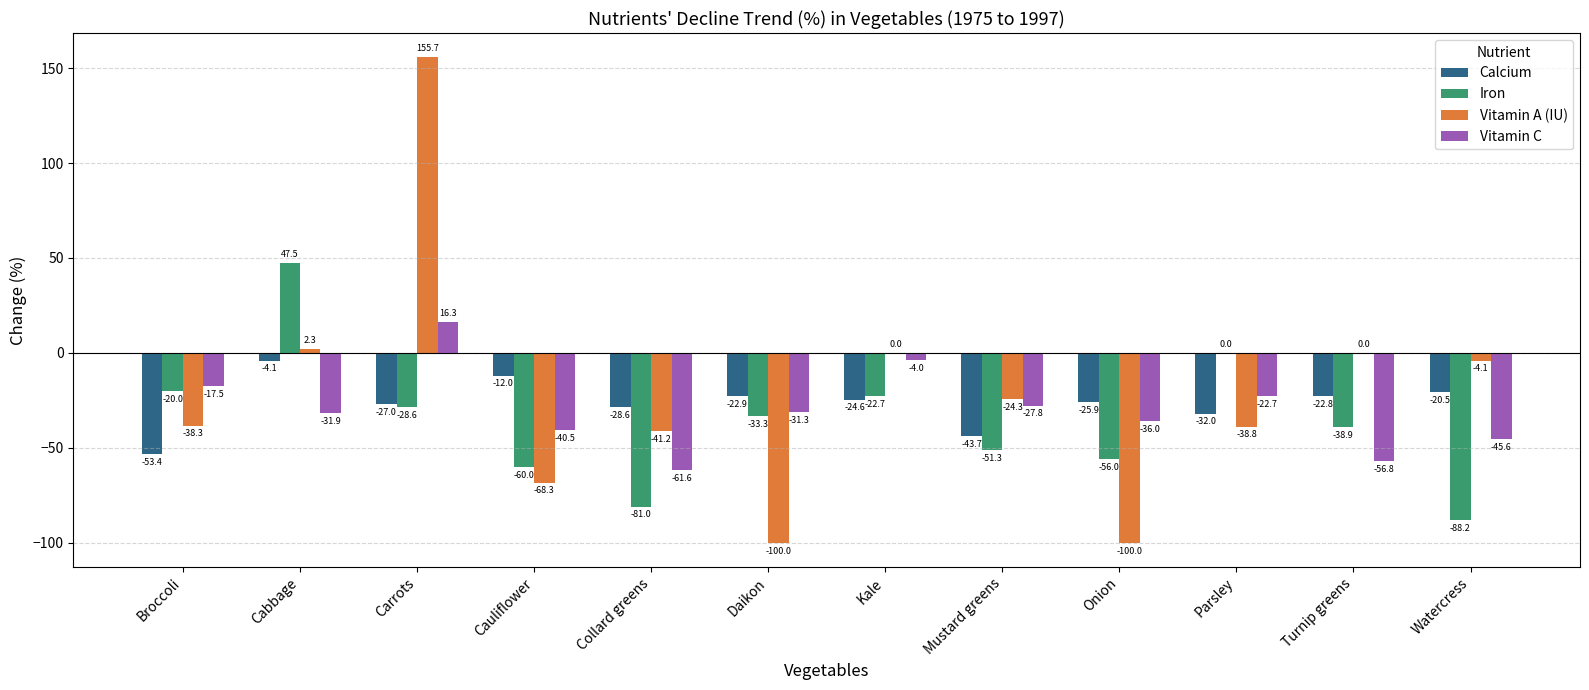

The Calcium series shows -28.6 at Collard greens. True or false?

True